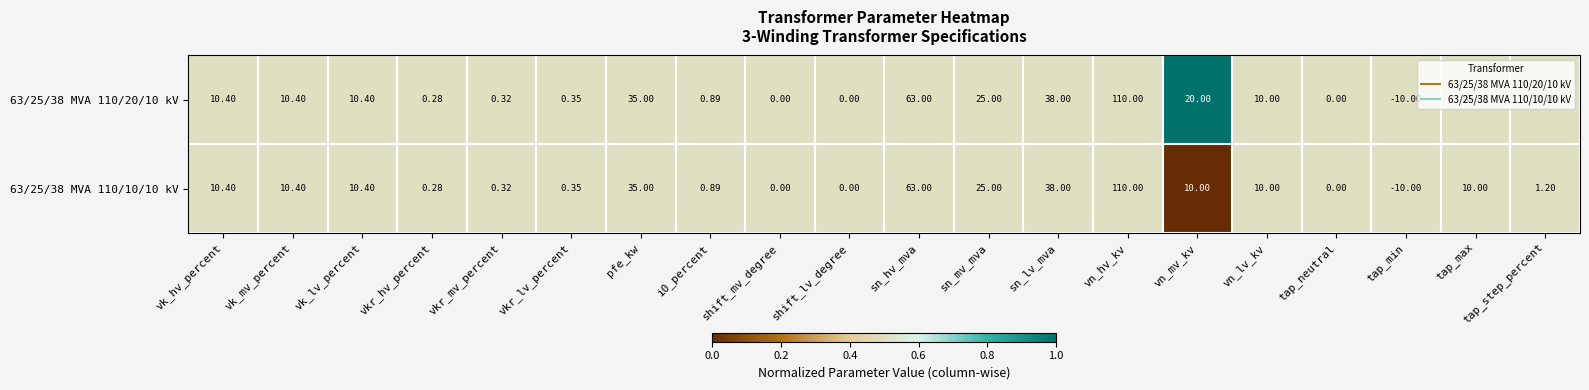

List the series in order of their overall mean, lowest first.

63/25/38 MVA 110/10/10 kV, 63/25/38 MVA 110/20/10 kV